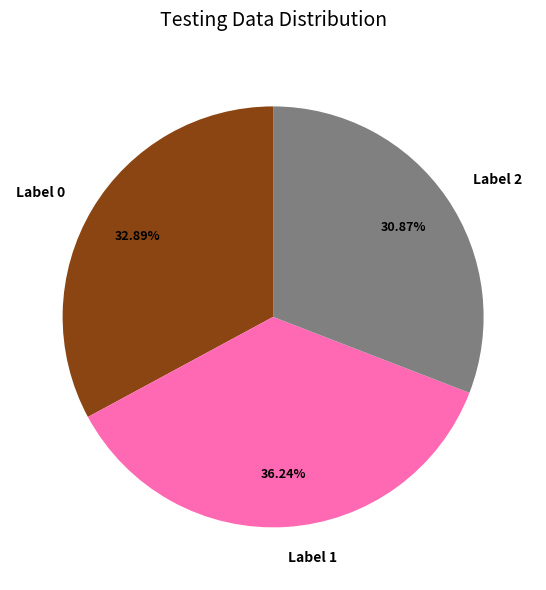

Count the number of slices in the pie.

3